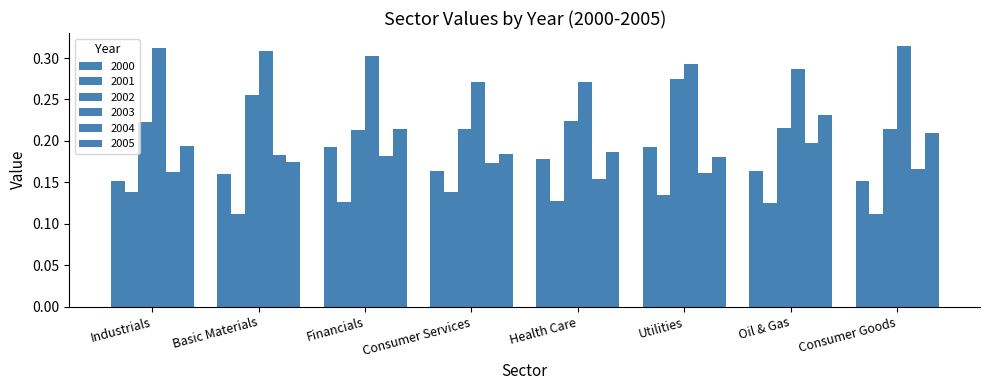

How many bars are there in each group?

6